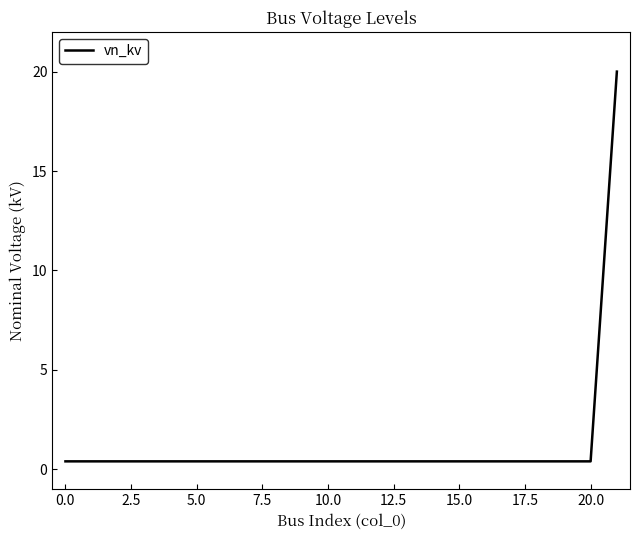

Does the chart have visible grid lines?

No